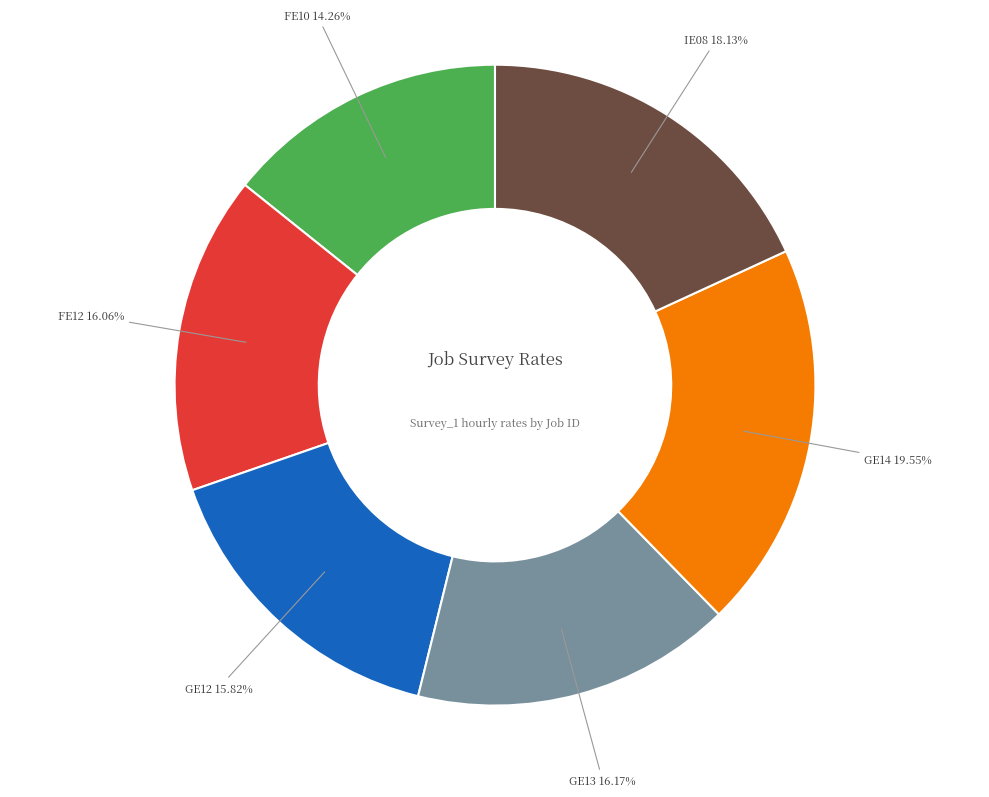

Which has a higher value, IE08 or GE12?

IE08